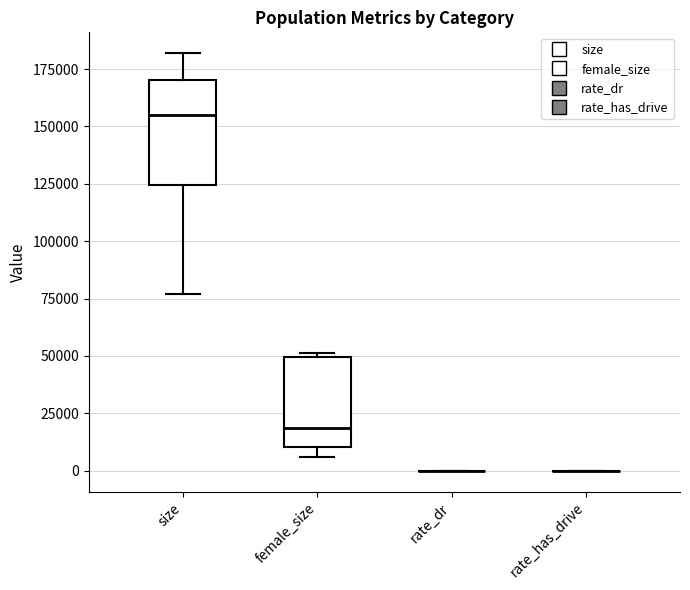

Which box is the tallest, from its lower edge to its upper edge?

size